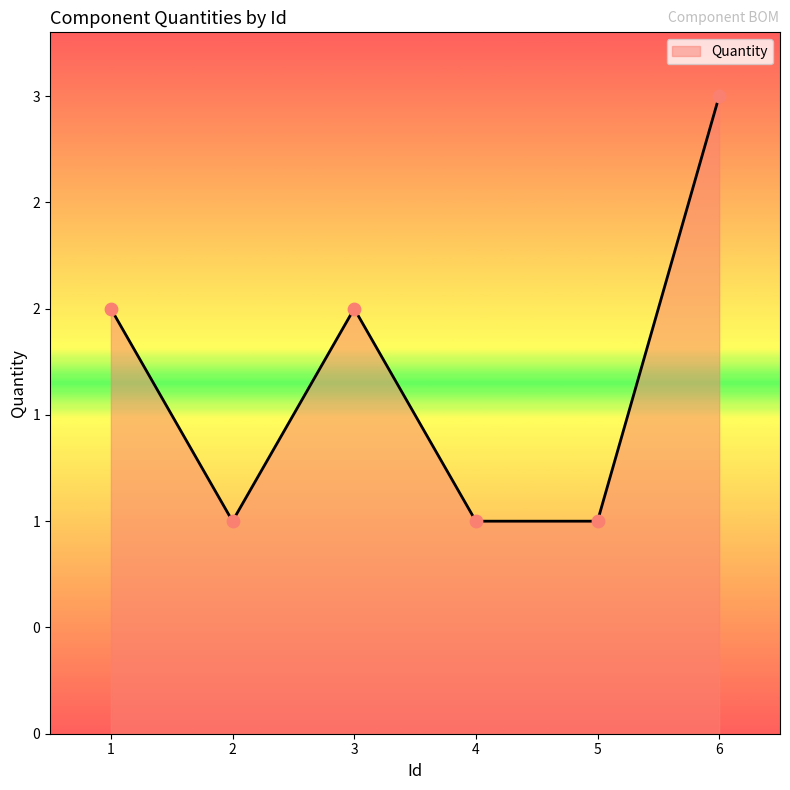

Does the chart have visible grid lines?

No